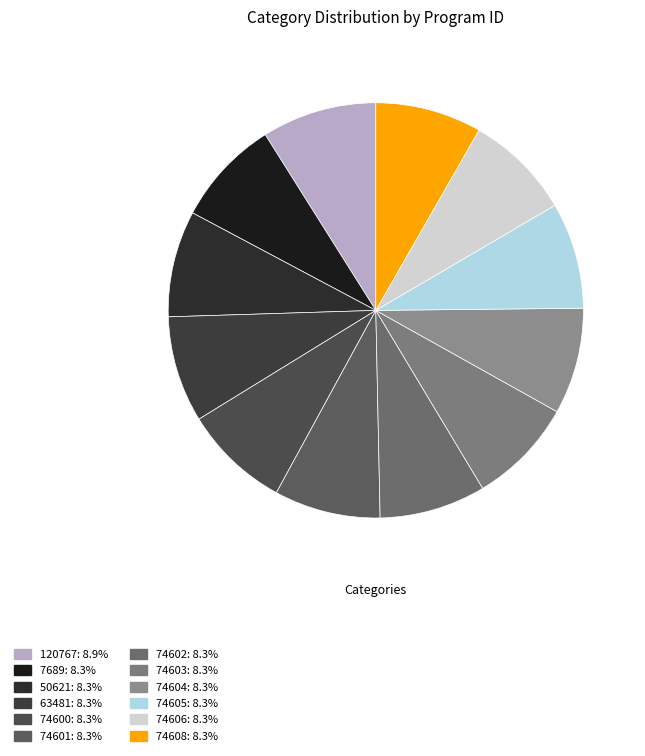

Between 74605 and 74602, which is larger?

74605